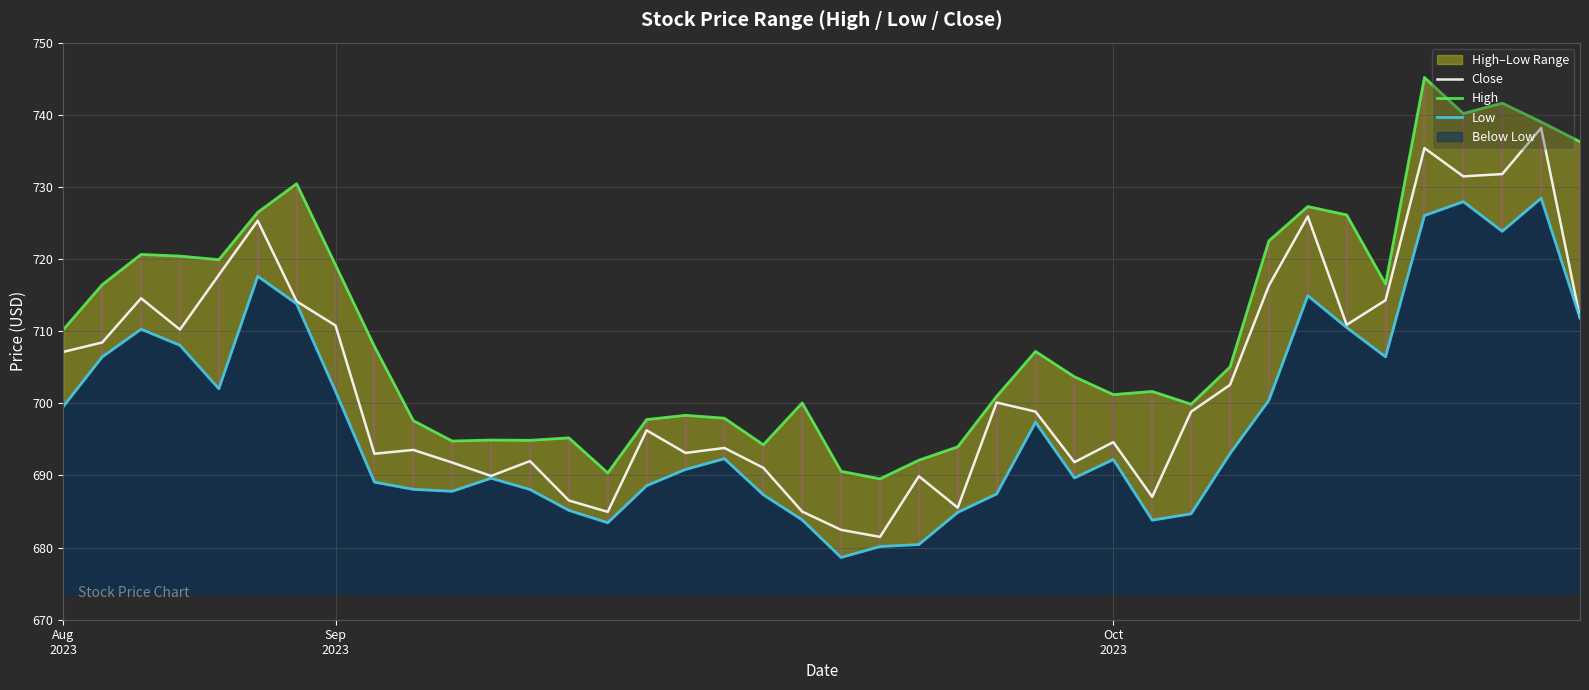

What is the average value of the High series?

710.2